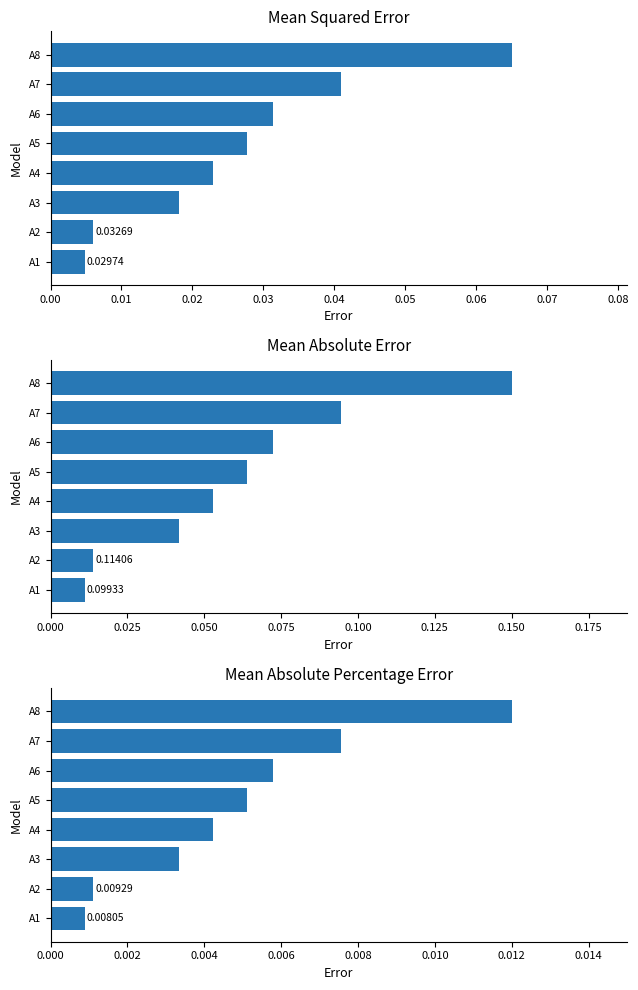

Are the bars grouped side by side (vs. stacked)?

No